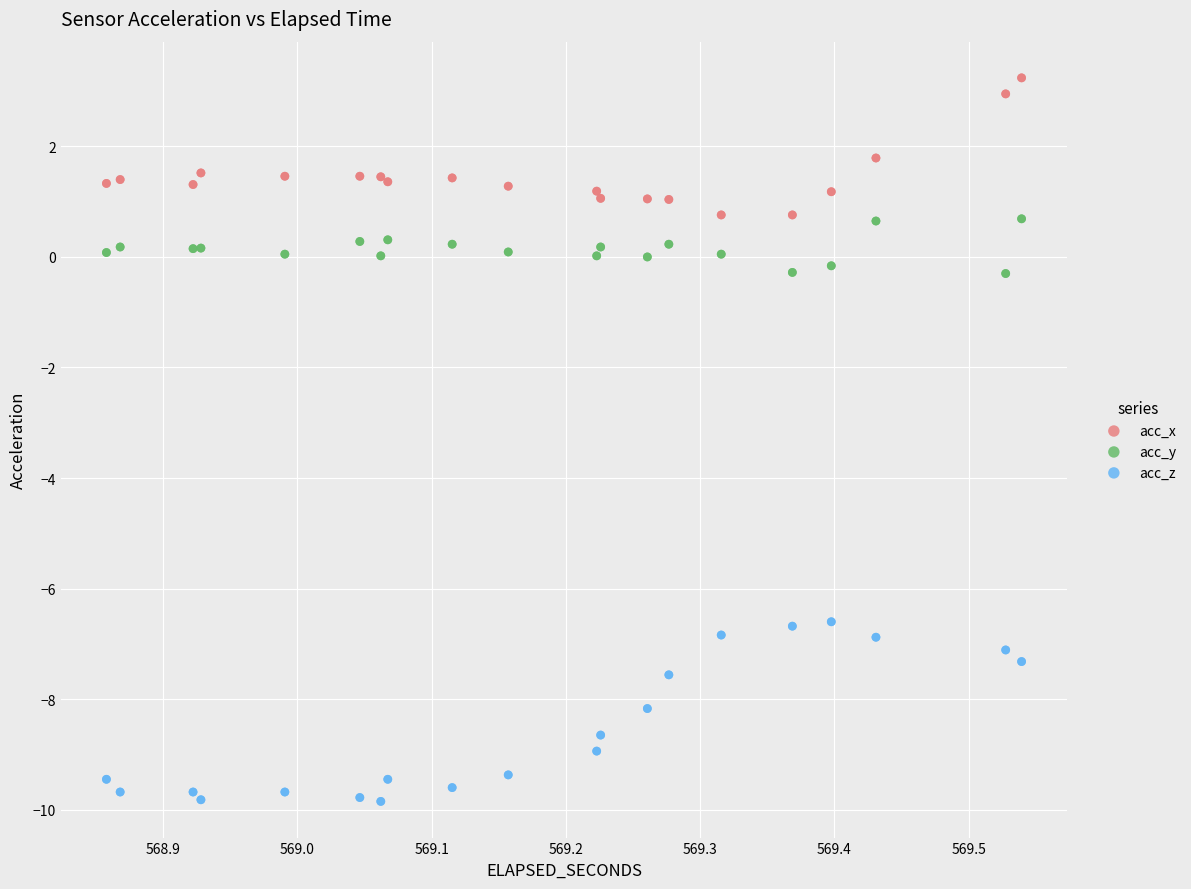

Which series has the largest Y range (max minus min)?

acc_z